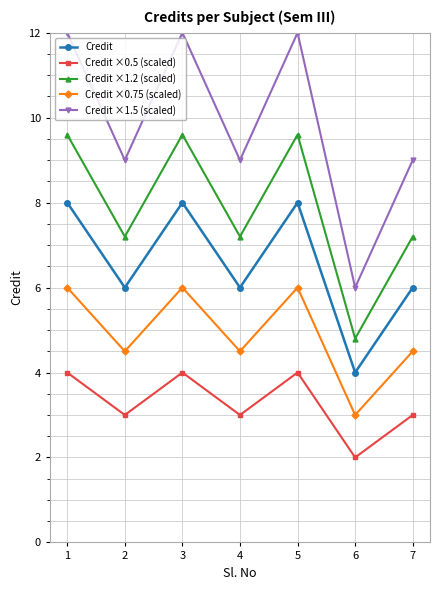

What is the average value of the Credit ×0.5 (scaled) series?

3.3